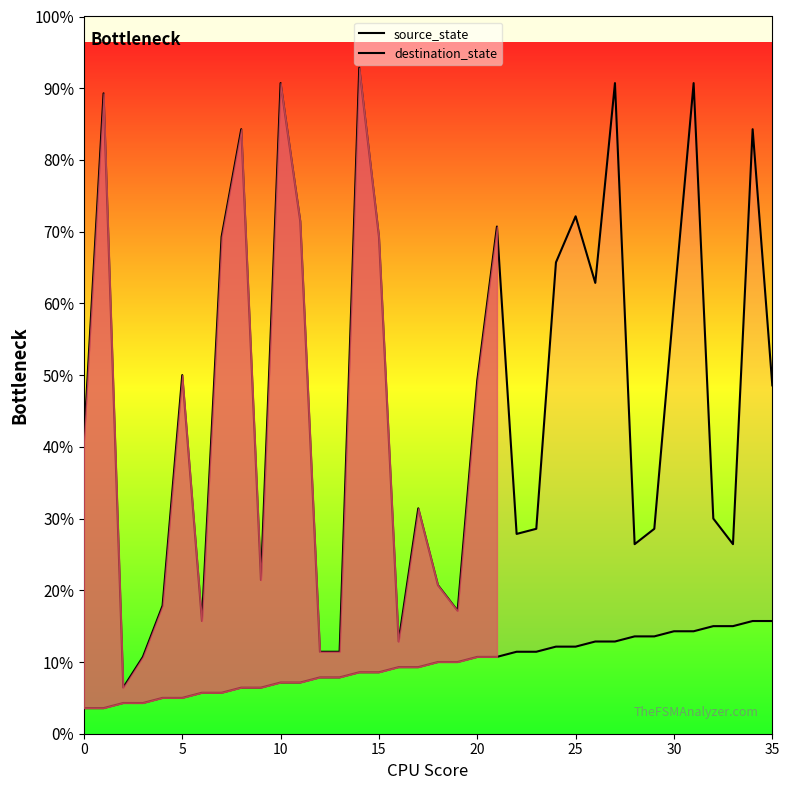

How many interior local peaks does the destination_state series have?

11